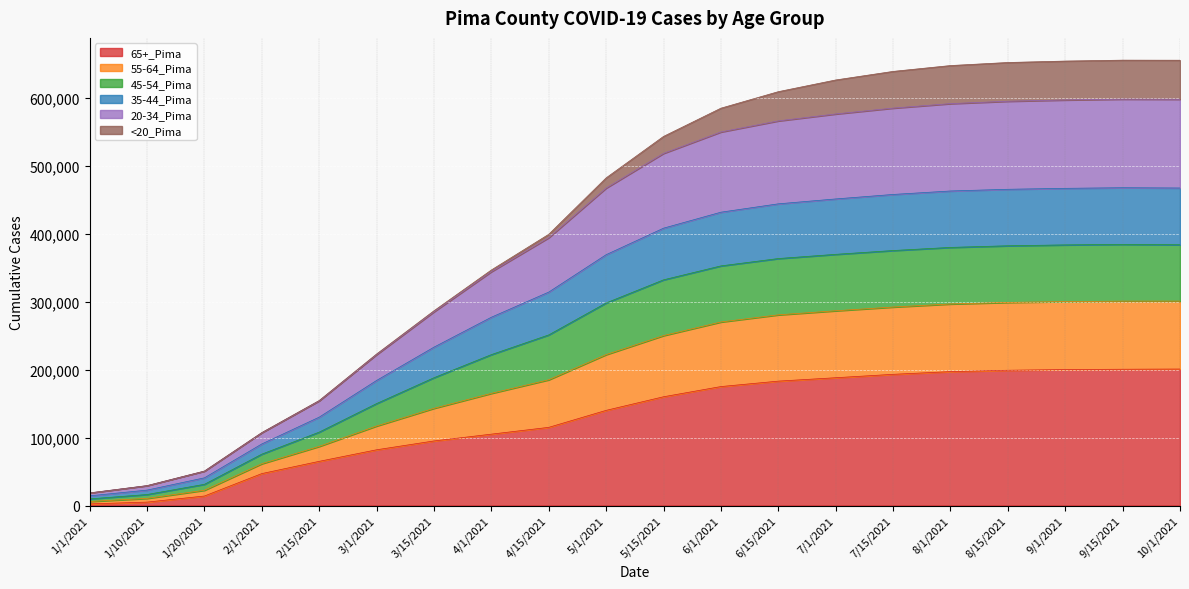

Which category has the lowest value in the 20-34_Pima series?

1/1/2021